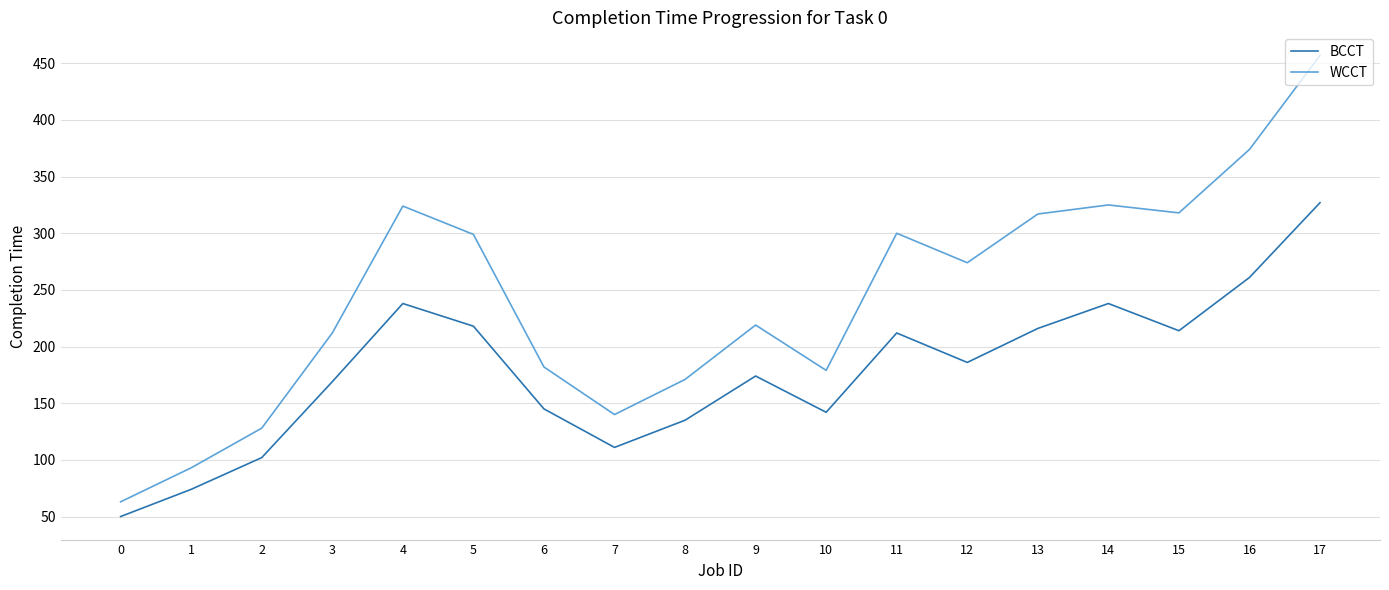

What is the lowest value of the BCCT series?

50